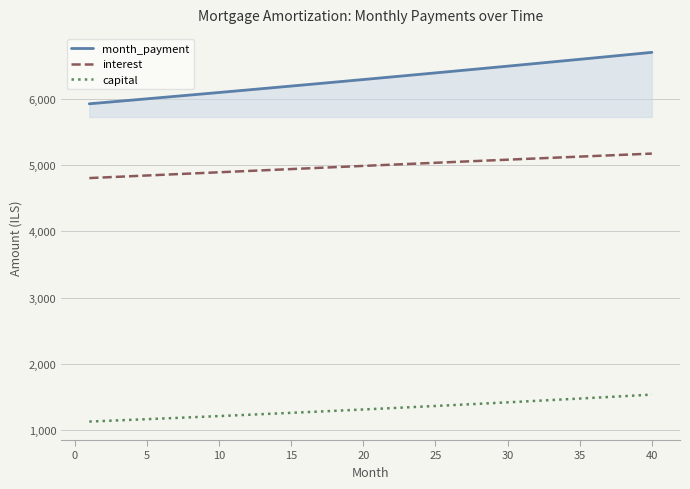

Rank the series by their maximum value, from lowest to highest.

capital, interest, month_payment